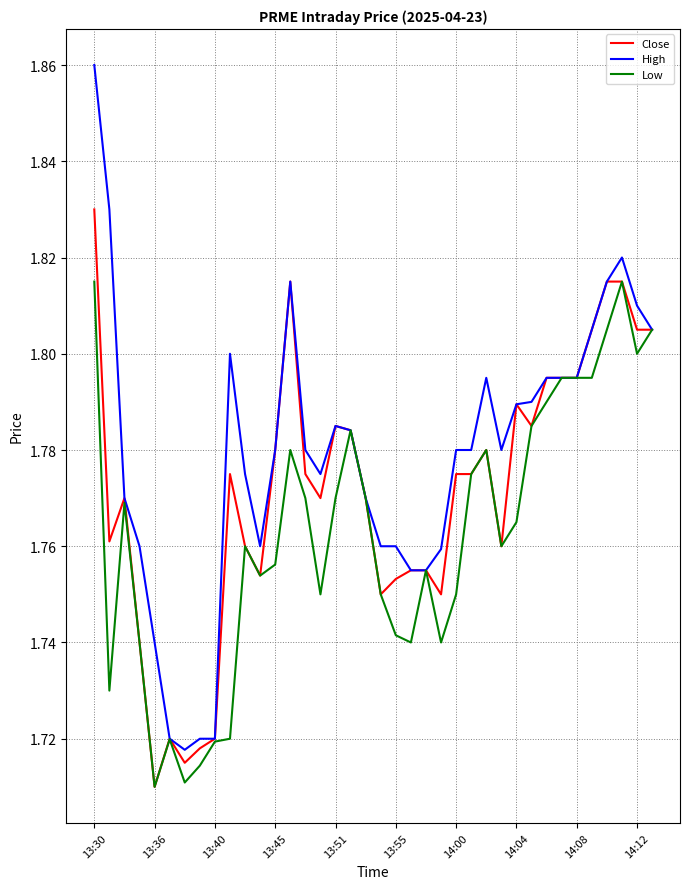

Rank the series by their average value, from lowest to highest.

Low, Close, High